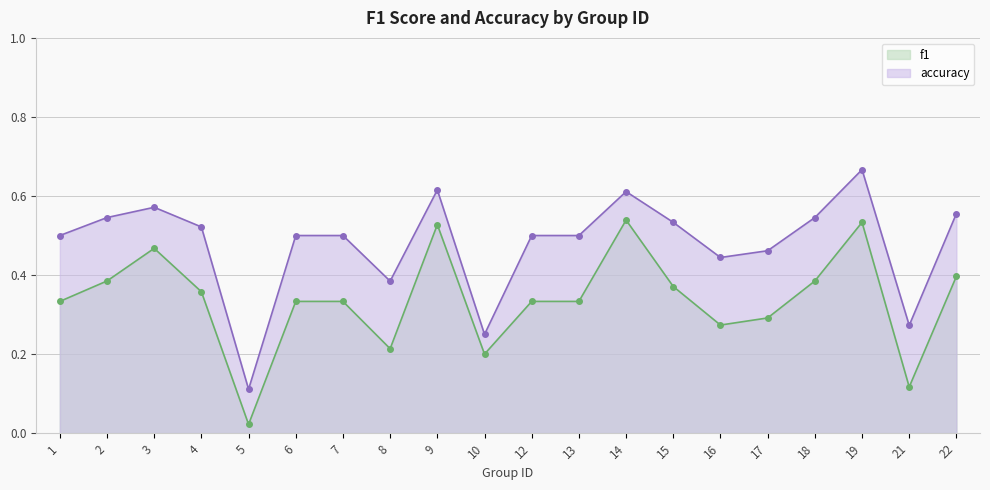

What is the value of the accuracy point at the 16th from the left?

0.5